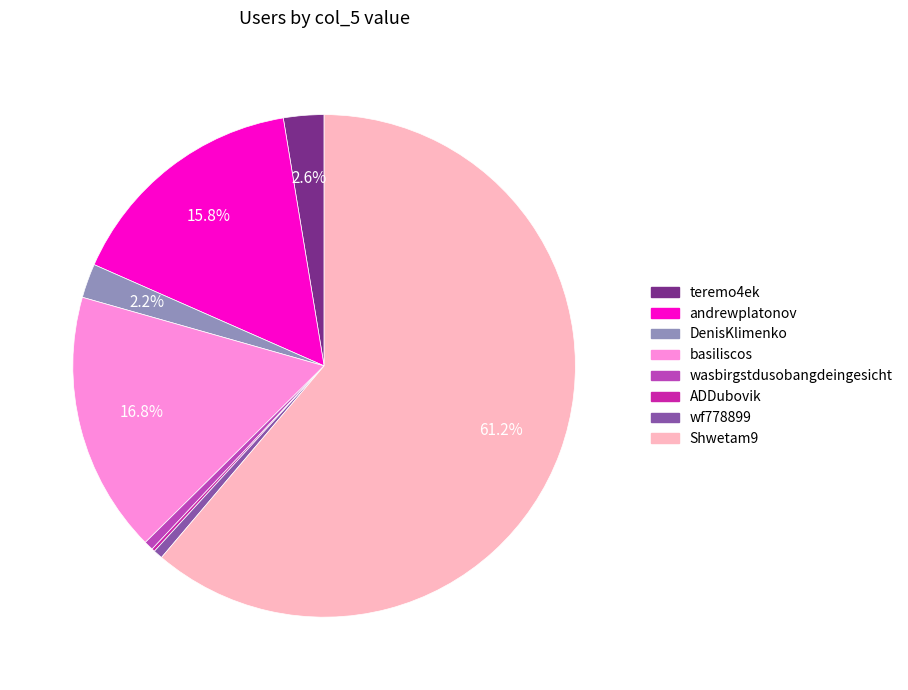

To the nearest percent, what is the difference between the largest and smallest slice percentages?

61%